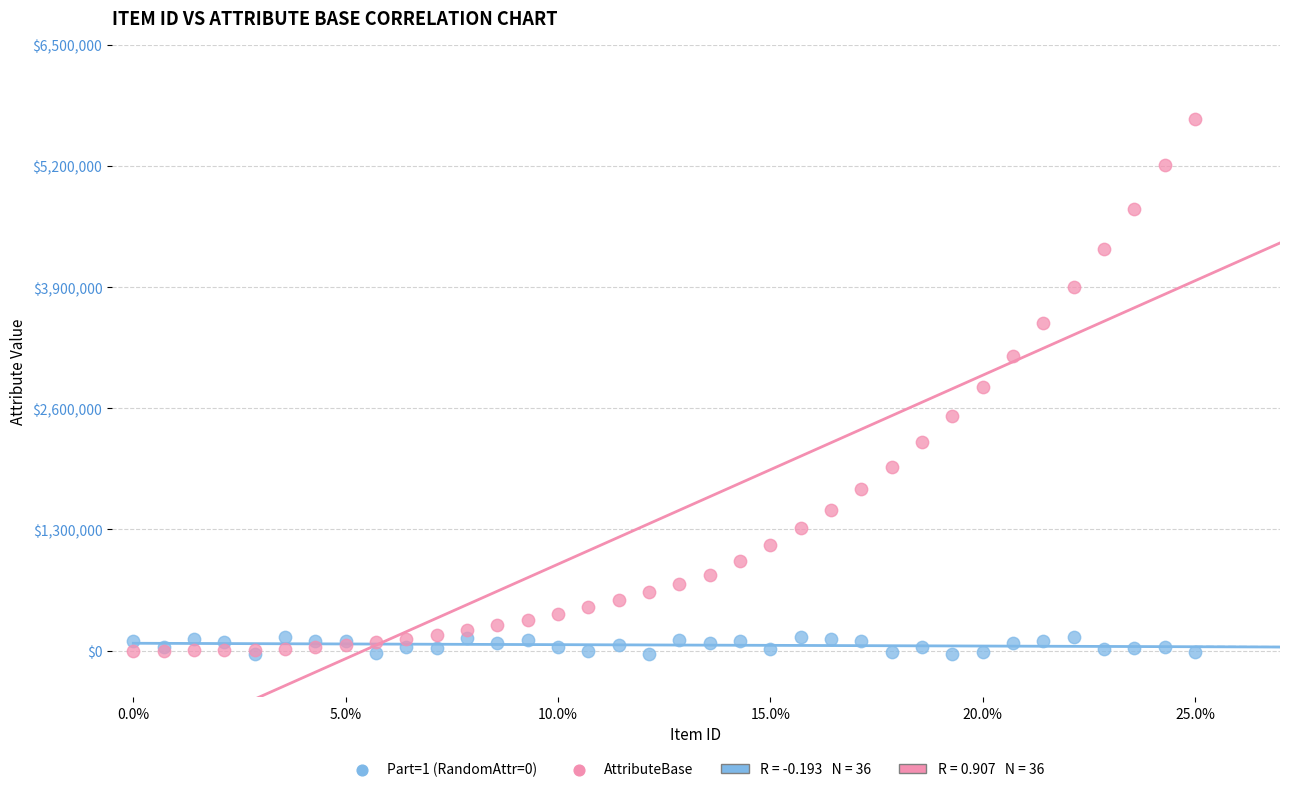

Which series has the largest Y range (max minus min)?

AttributeBase